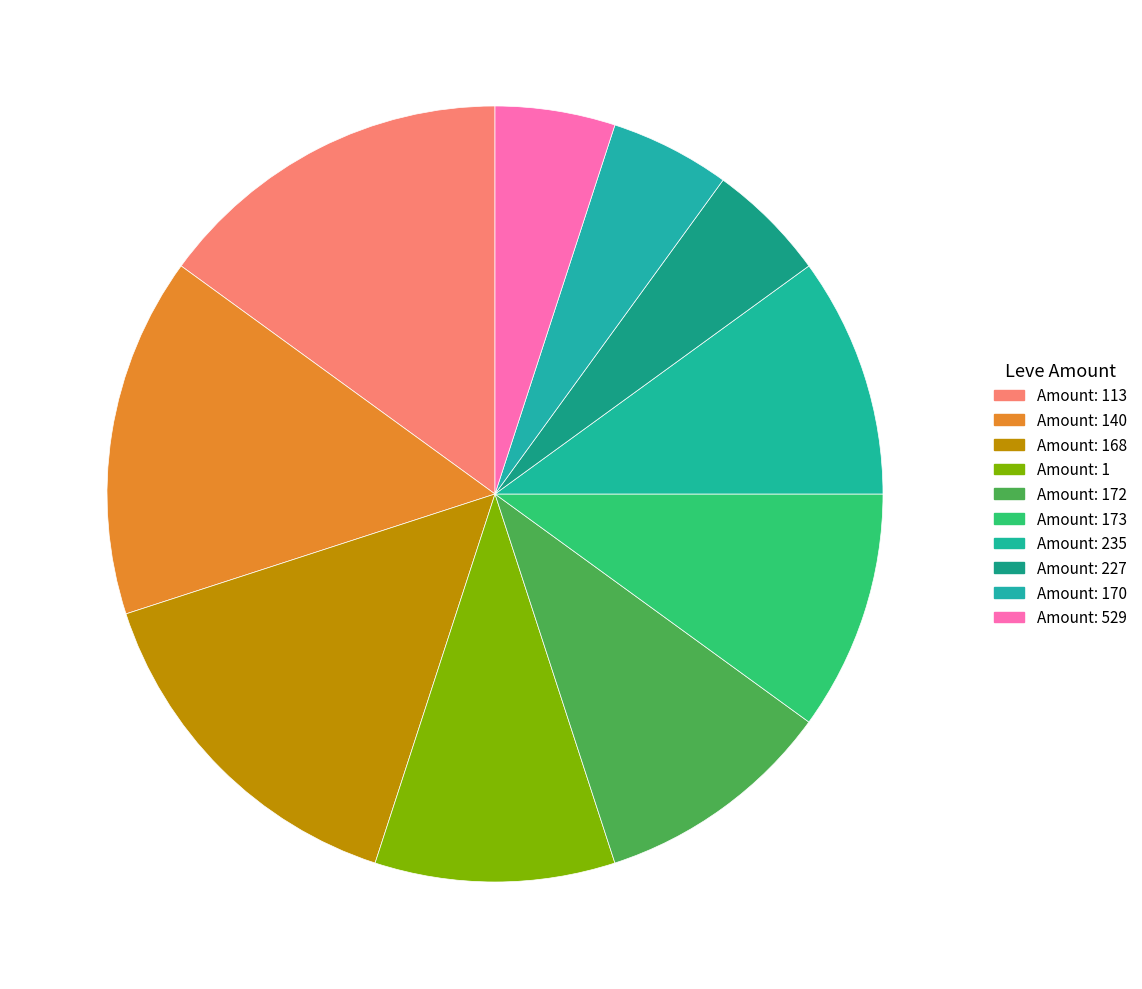

How many slices are in this pie chart?

10